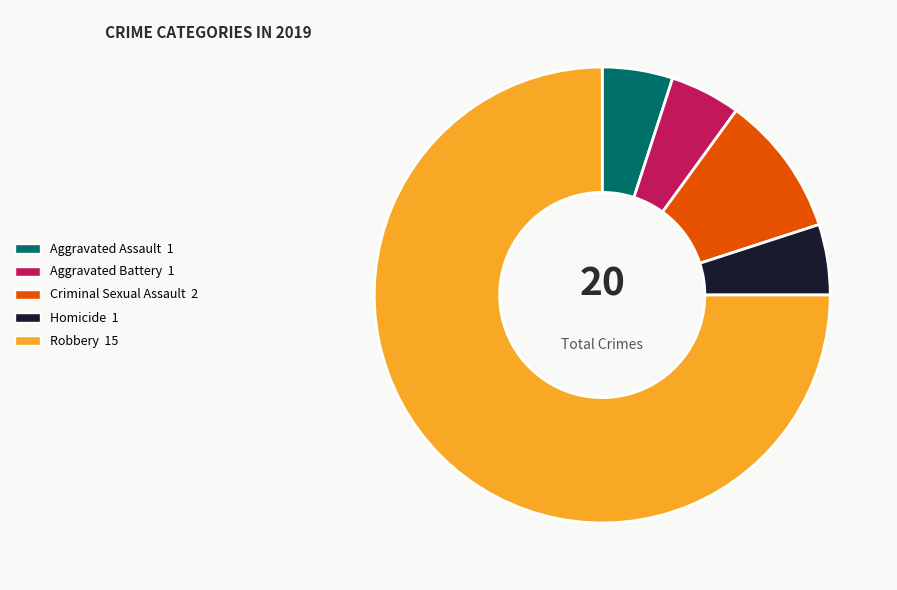

Does Aggravated Battery account for over 50% of the chart?

No